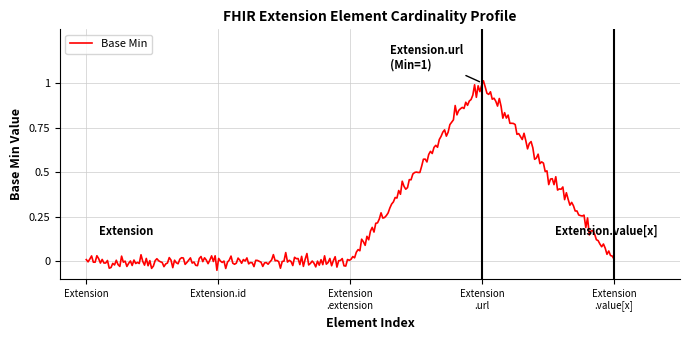

What is the difference between the maximum and minimum values?

1.1